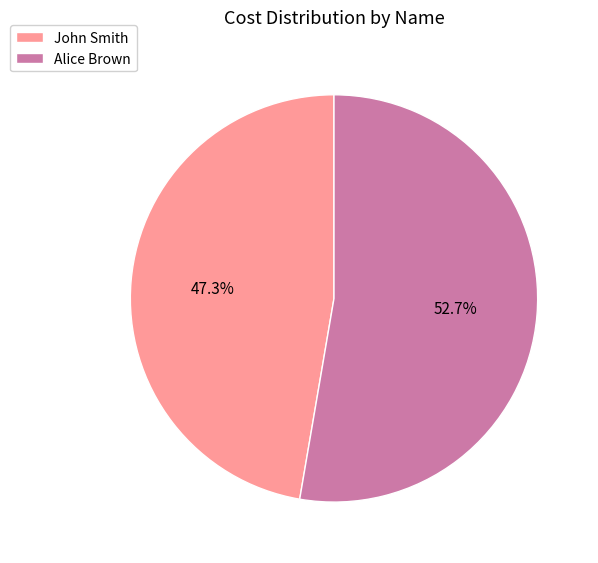

Combined, what portion of the pie is Alice Brown and John Smith?

100.0%